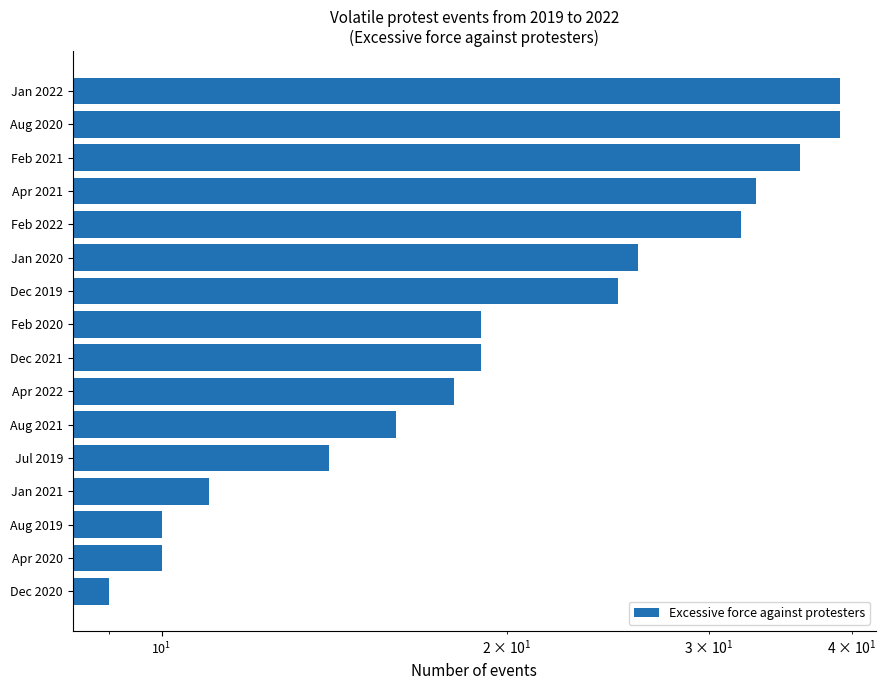

What is the value of the 12th bar from the left?

32